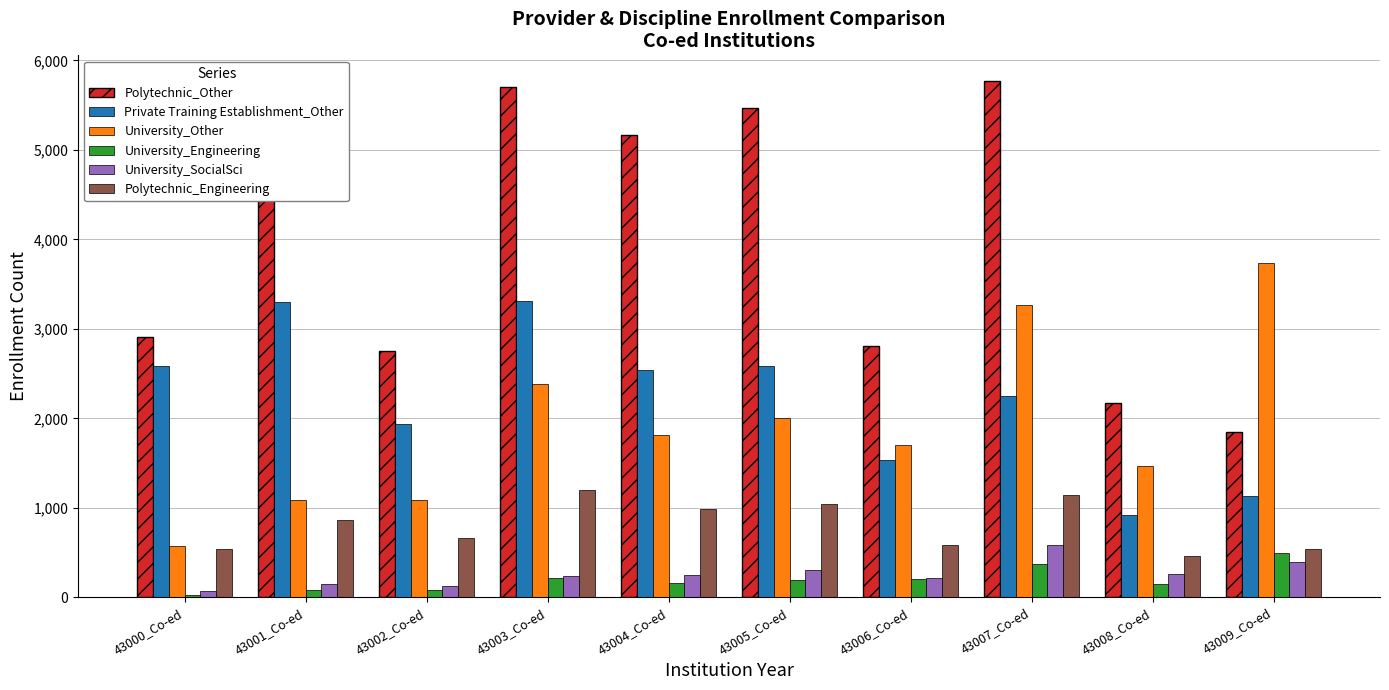

What is the spread (max minus min) of values at 43007_Co-ed?

5403